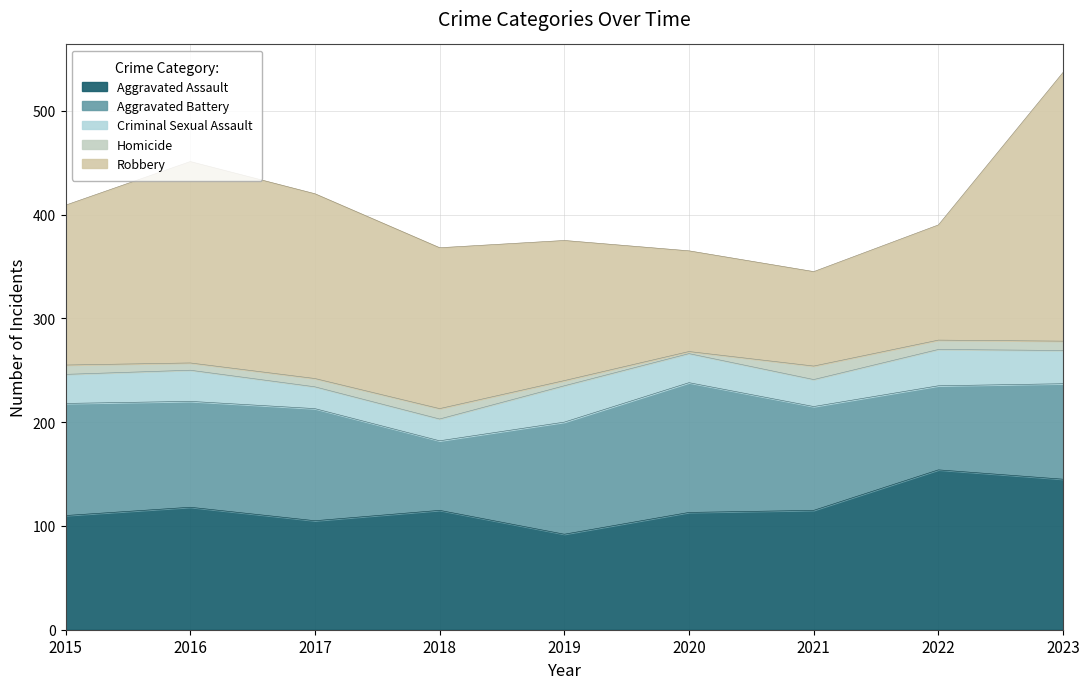

Between 2015 and 2020, which is larger?

2020